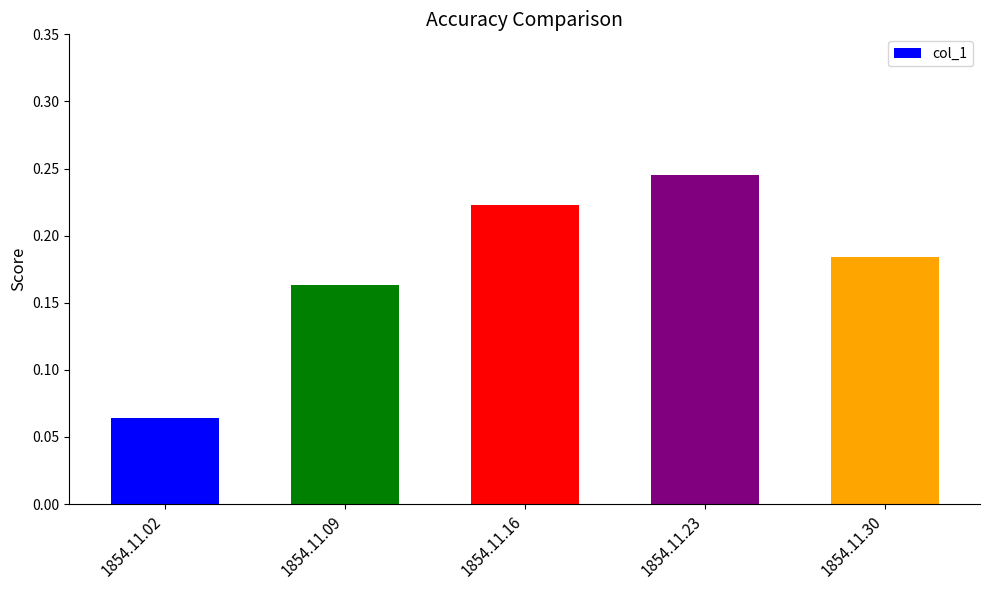

Which category has the highest value across all series?

1854.11.23